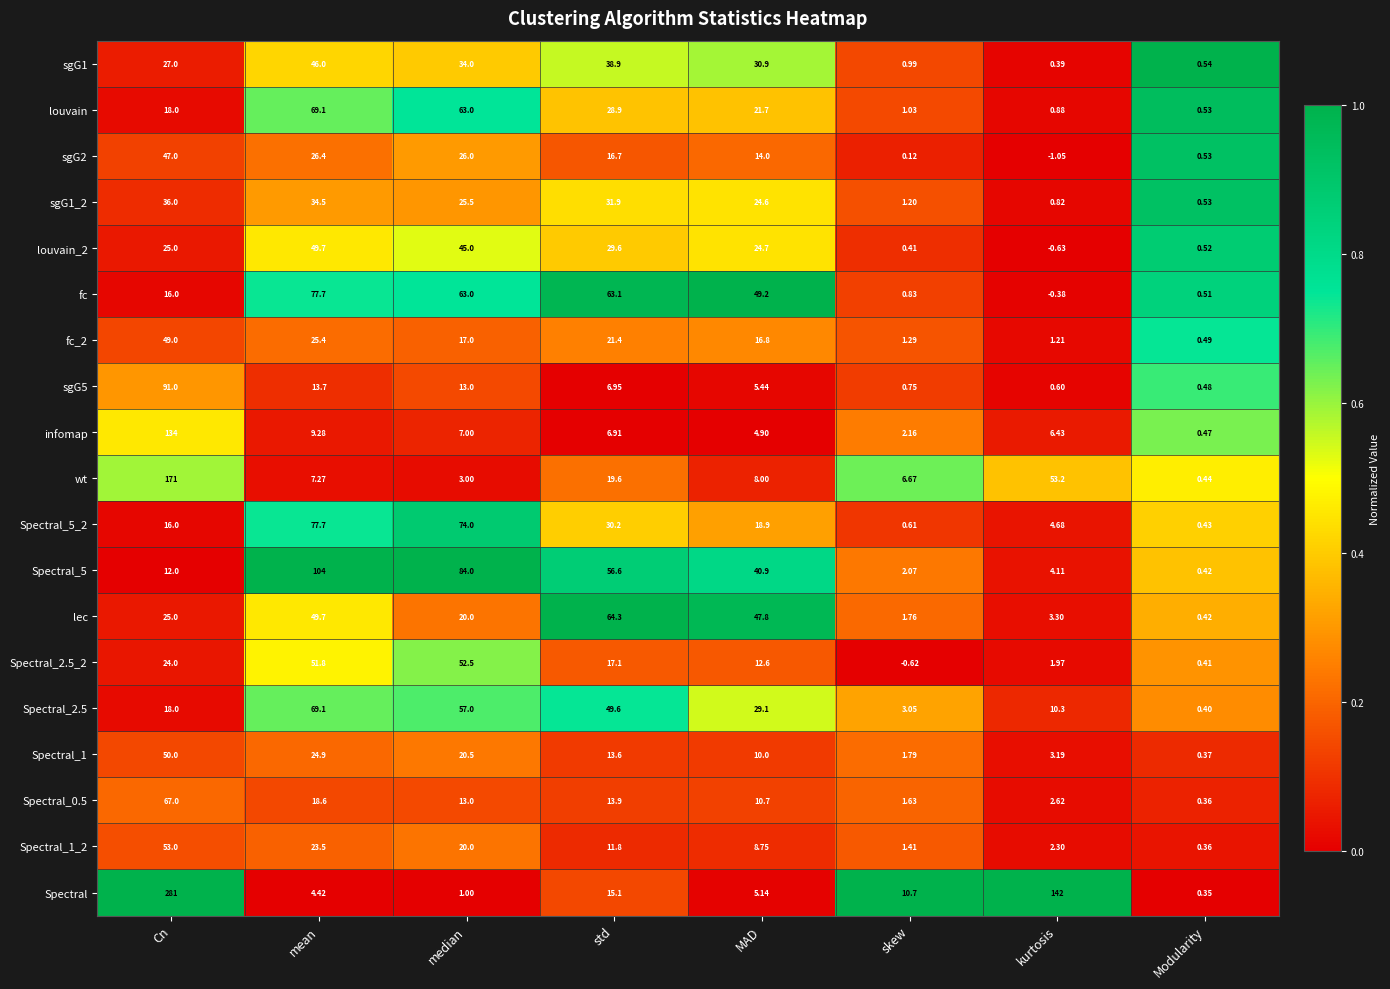

Which series has the largest range (max minus min)?

Spectral